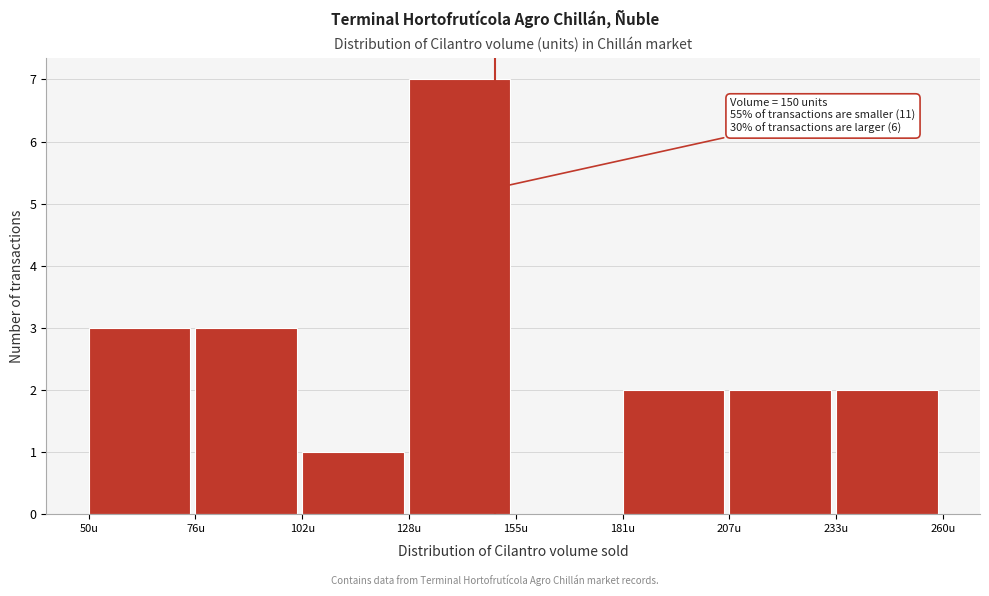

Over which range of the x-axis is the bar tallest?

130 to 155